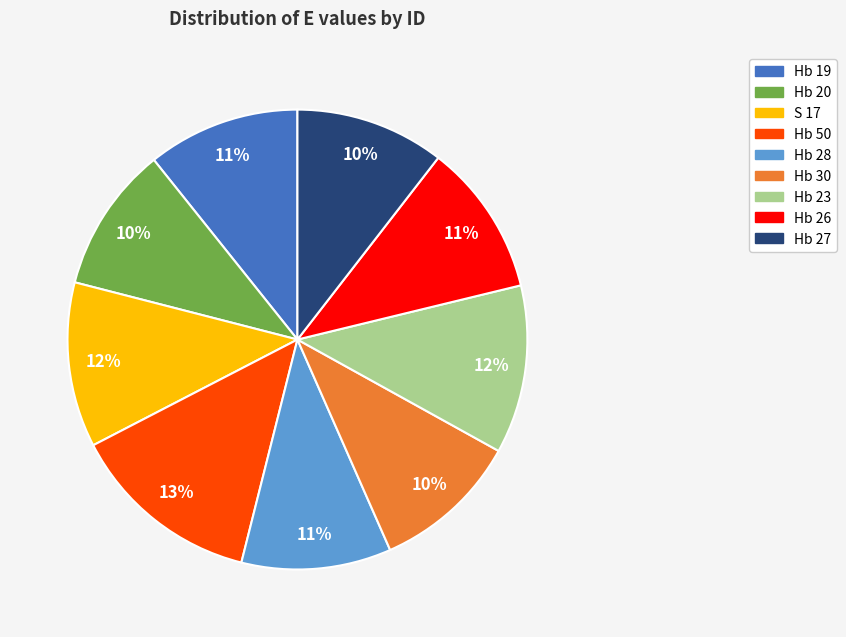

What percentage is the Hb 30 slice, to the nearest percent?

10%